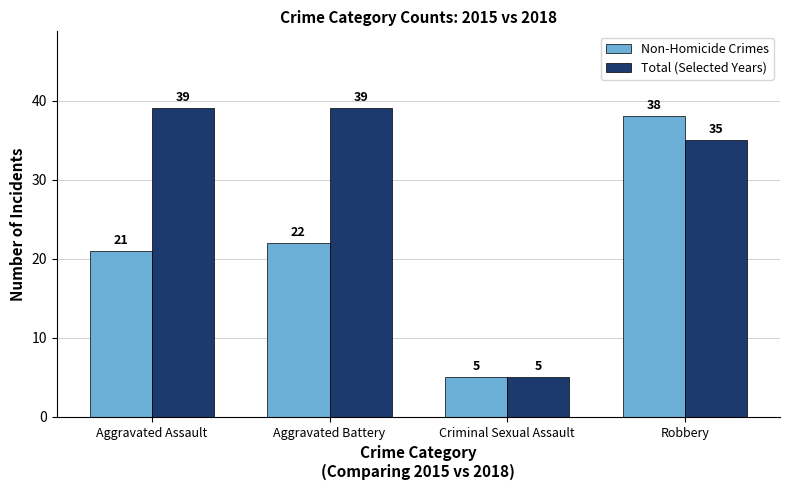

List the series in order of their overall mean, highest first.

Total (Selected Years), Non-Homicide Crimes